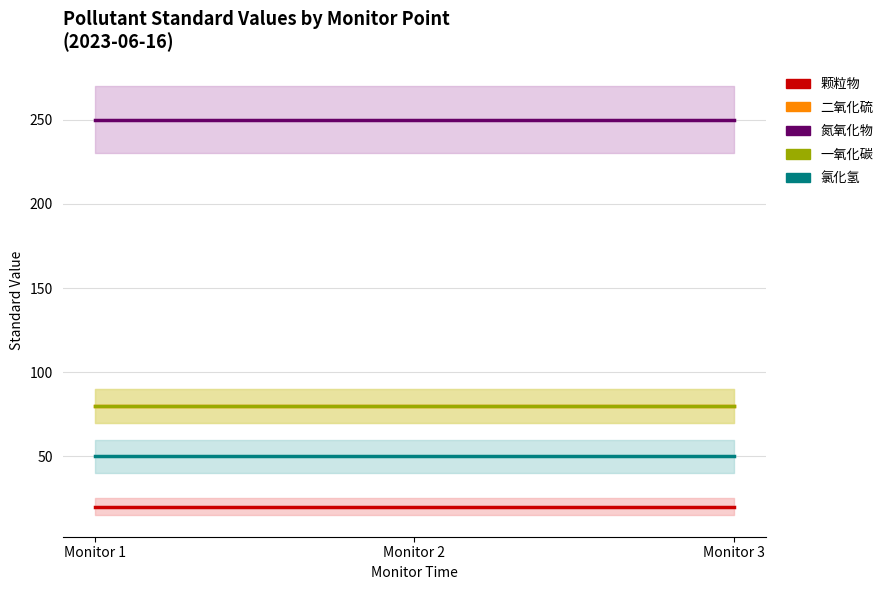

True or false: 二氧化硫 has a value of 80 at Monitor 1.

True